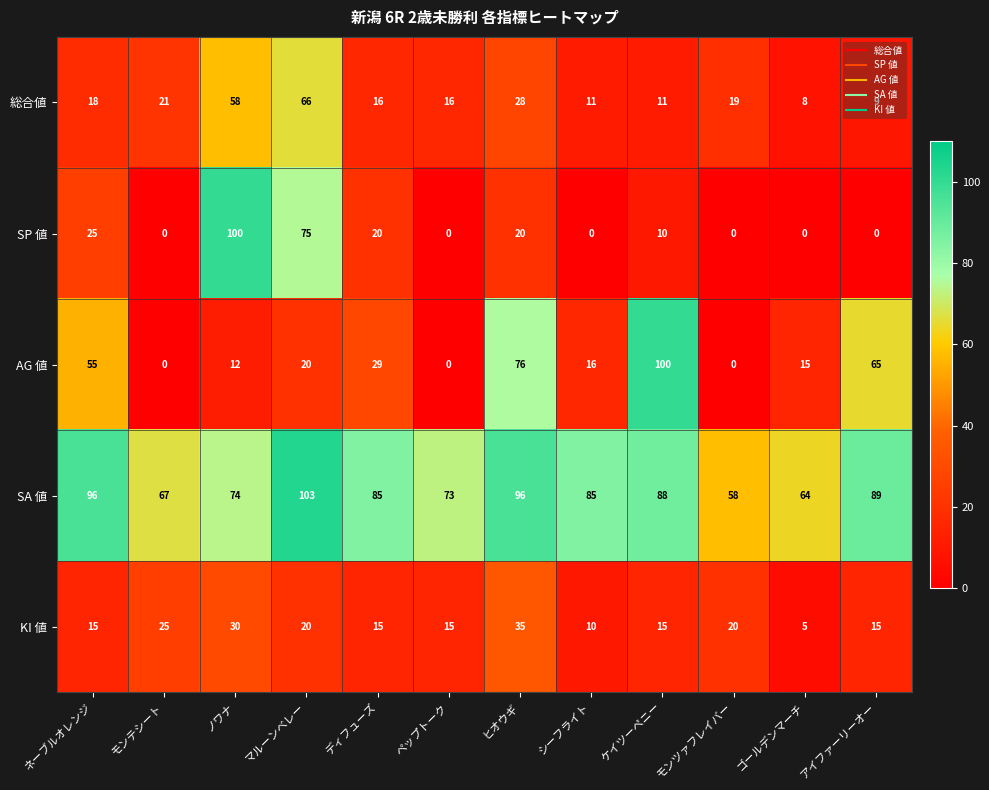

What is the difference between the maximum and minimum values in the AG 値 series?

100